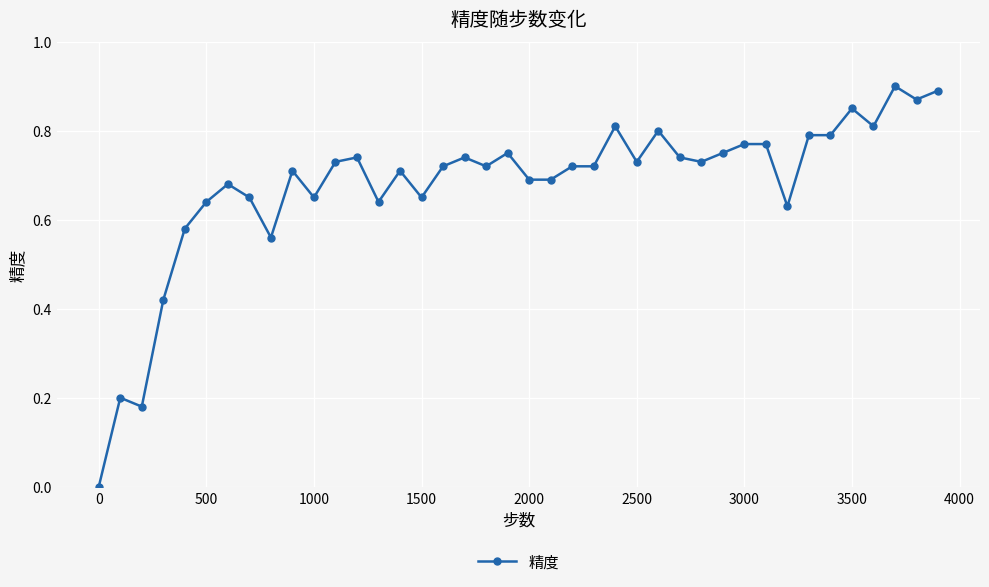

True or false: the data has more than 1 interior local peaks.

True